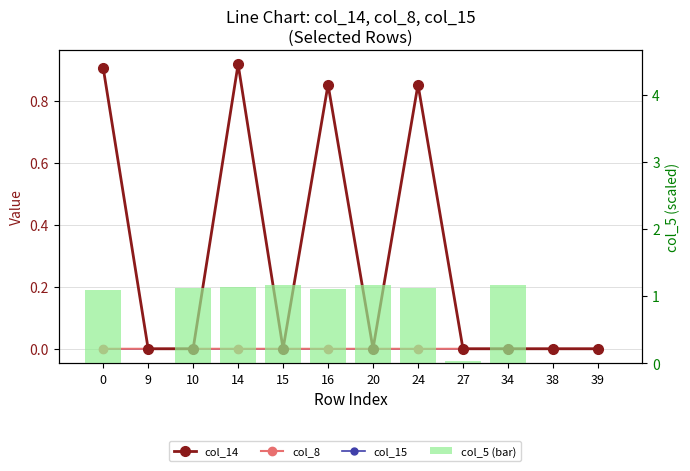

Reading left to right, what are all the values shown in this chart?

col_14: 0=0.9	9=0.0	10=0.0	14=0.9	15=0.0	16=0.9	20=0.0	24=0.9	27=0.0	34=0.0	38=-0.0	39=0.0
col_8: 0=0.0	9=0.0	10=0.0	14=0.0	15=0.0	16=-0.0	20=0.0	24=-0.0	27=0.0	34=0.0	38=0.0	39=0.0
col_15: 0=0.0	9=0.0	10=0.0	14=0.0	15=0.0	16=-0.0	20=0.0	24=-0.0	27=0.0	34=0.0	38=0.0	39=0.0
col_5 (bar): 0=1.1	9=0.0	10=1.1	14=1.1	15=1.2	16=1.1	20=1.2	24=1.1	27=0.0	34=1.2	38=0.0	39=0.0